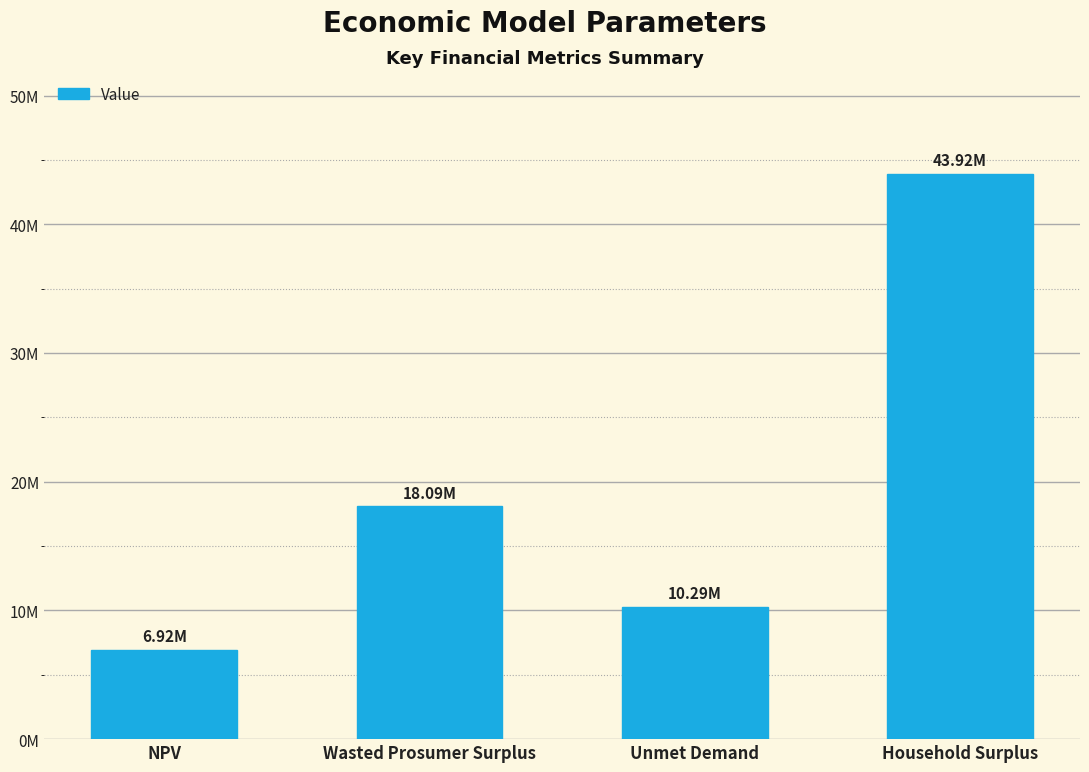

Read the value at Wasted Prosumer Surplus.

18093321.8